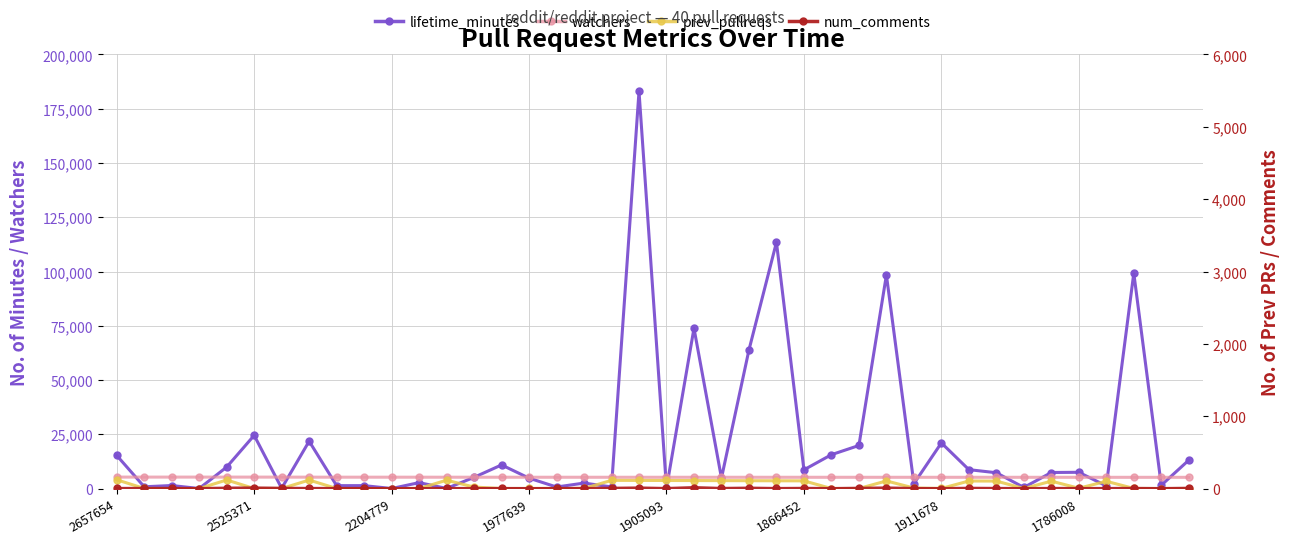

True or false: num_comments has a value of 2 at 13.

False